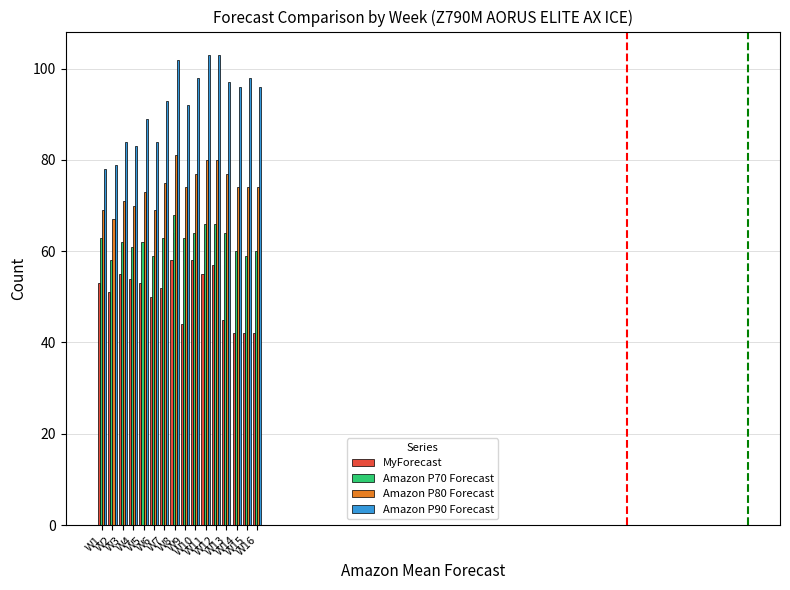

List the series in order of their overall mean, highest first.

Amazon P90 Forecast, Amazon P80 Forecast, Amazon P70 Forecast, MyForecast